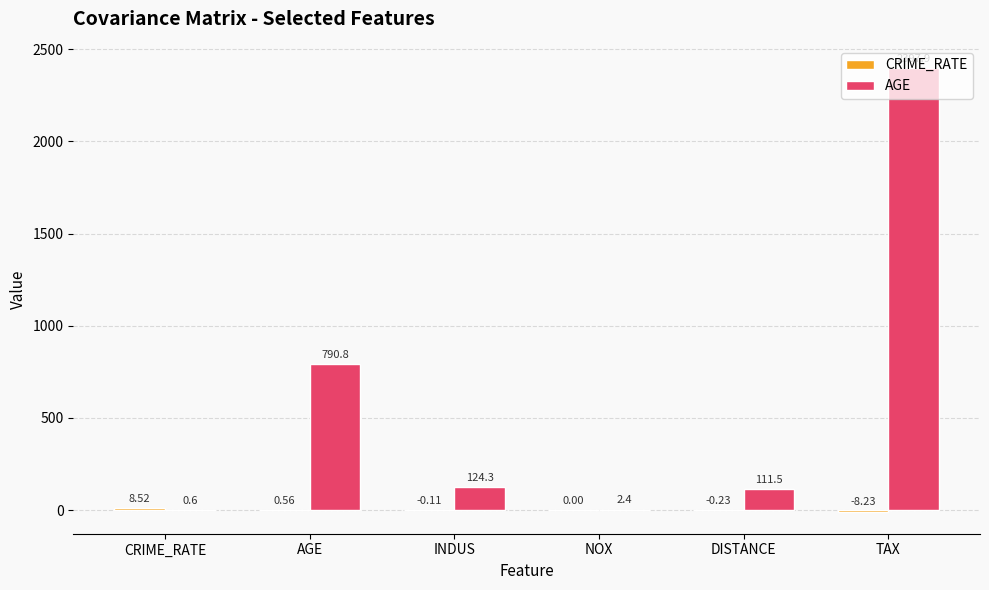

At which label does AGE first exceed 124?

AGE